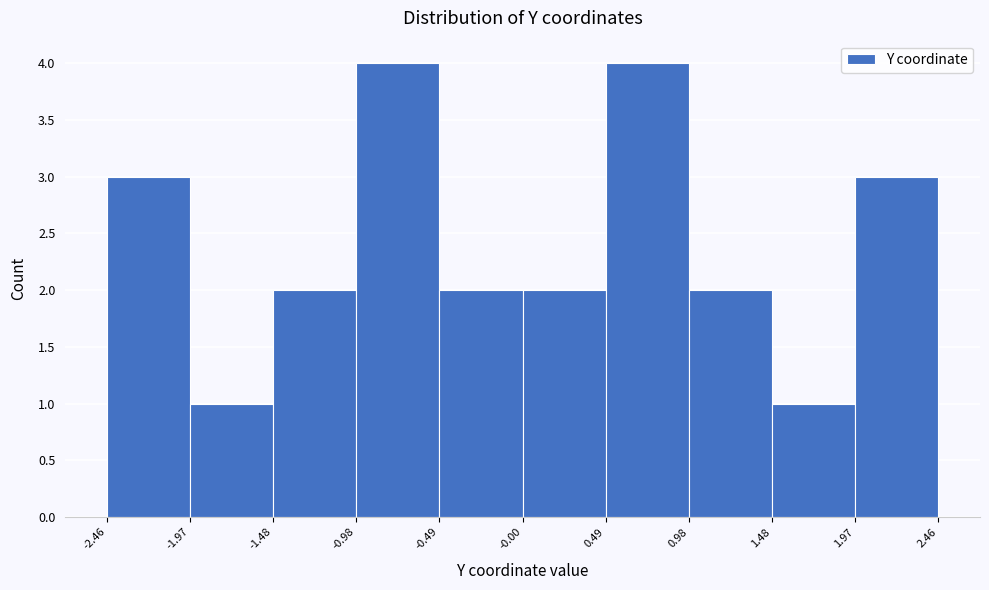

Reading left to right, list every bar in this chart as the range it spans on the x-axis followed by its height. The values are not printed on the chart, so give them approximately, as read against the axis.

-2.46 to -1.97: 3
-1.97 to -1.48: 1
-1.48 to -0.98: 2
-0.98 to -0.49: 4
-0.49 to -0.00: 2
-0.00 to 0.49: 2
0.49 to 0.98: 4
0.98 to 1.48: 2
1.48 to 1.97: 1
1.97 to 2.46: 3